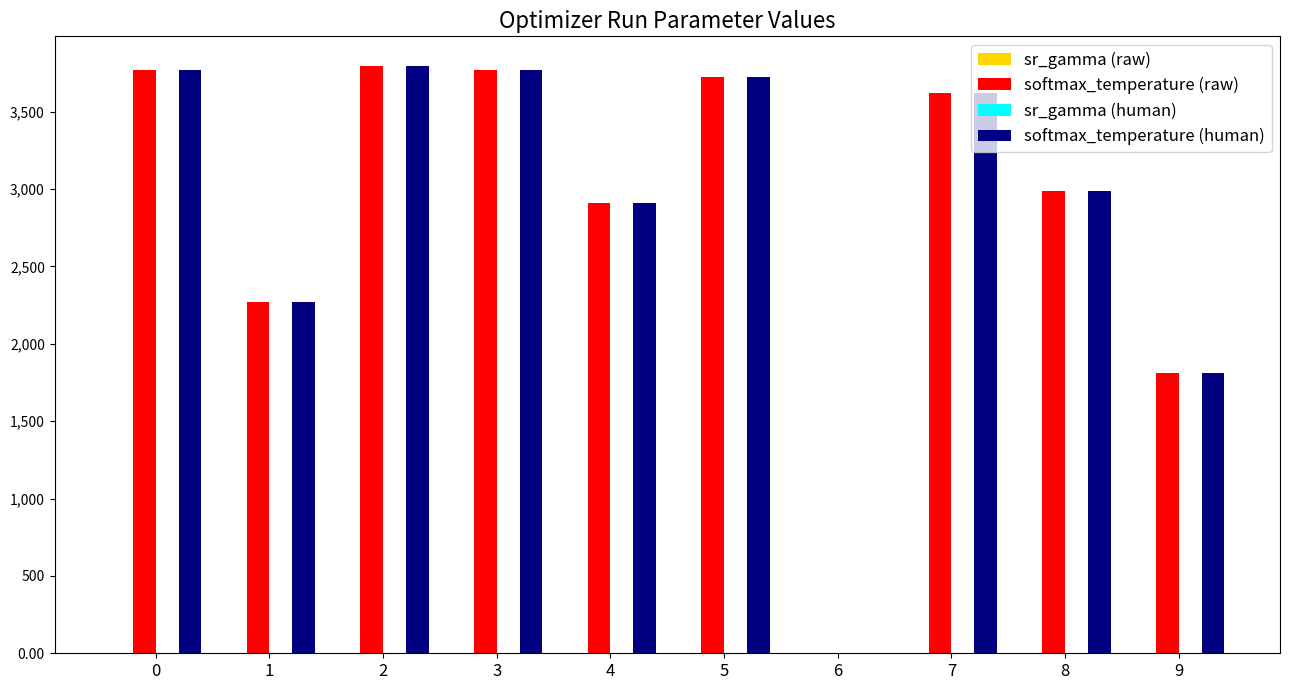

What is the sum of all softmax_temperature (raw) values?

28655.7